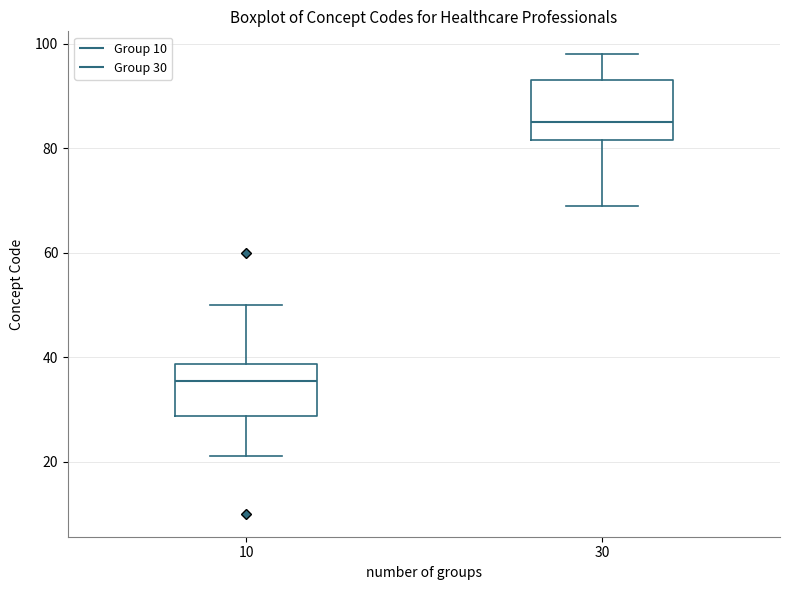

Which box's median line is the highest?

30